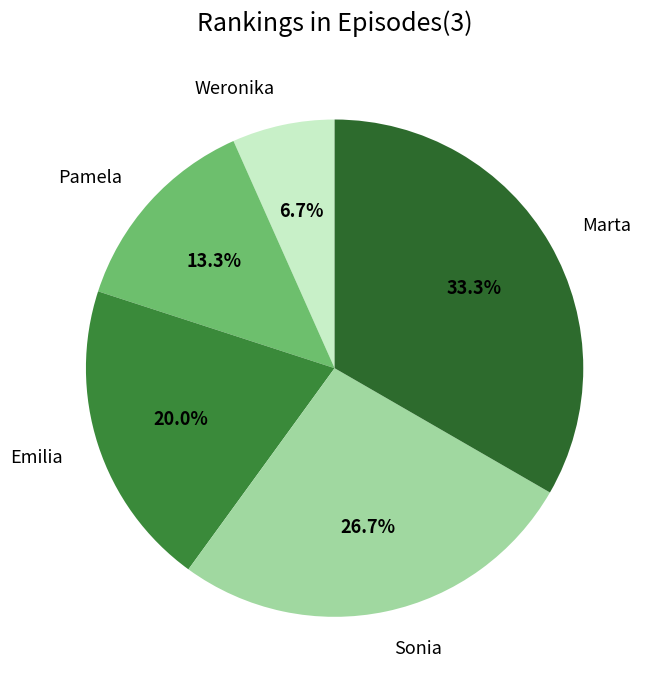

Count the number of slices in the pie.

5